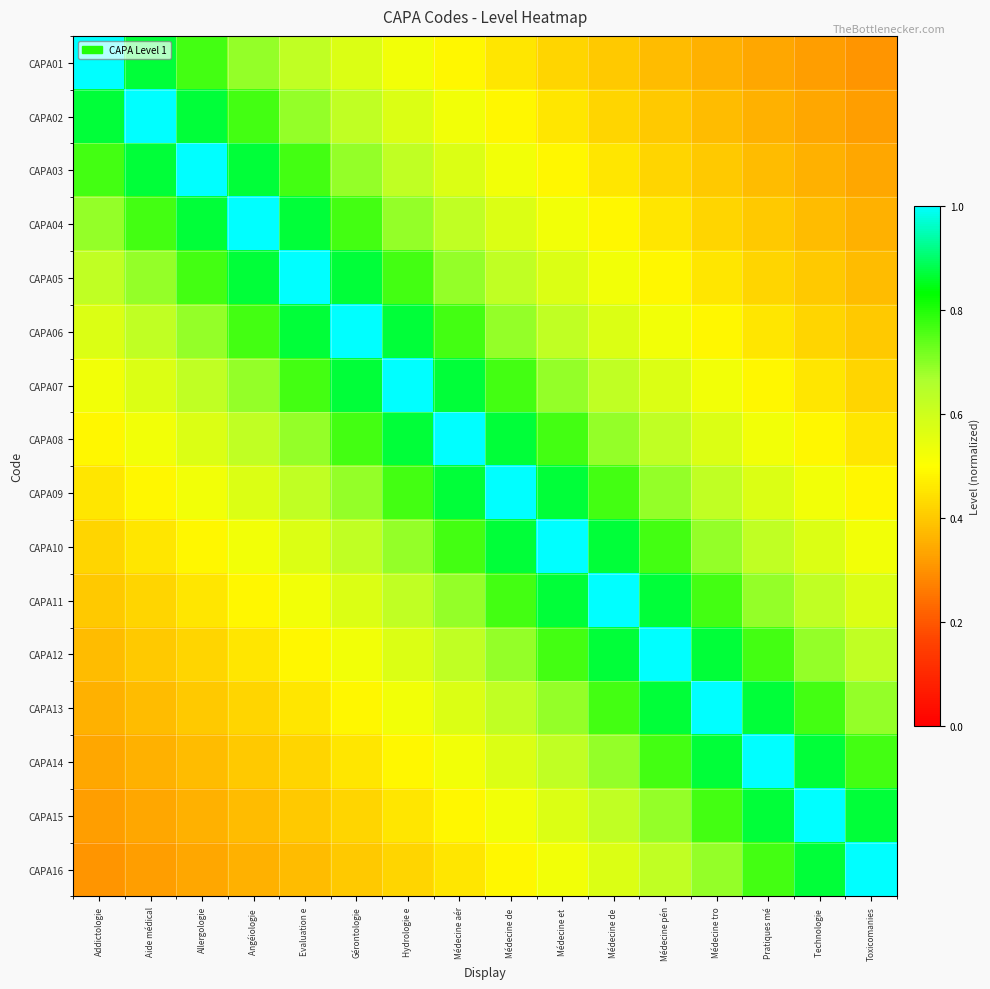

How many distinct data groups are displayed?

16